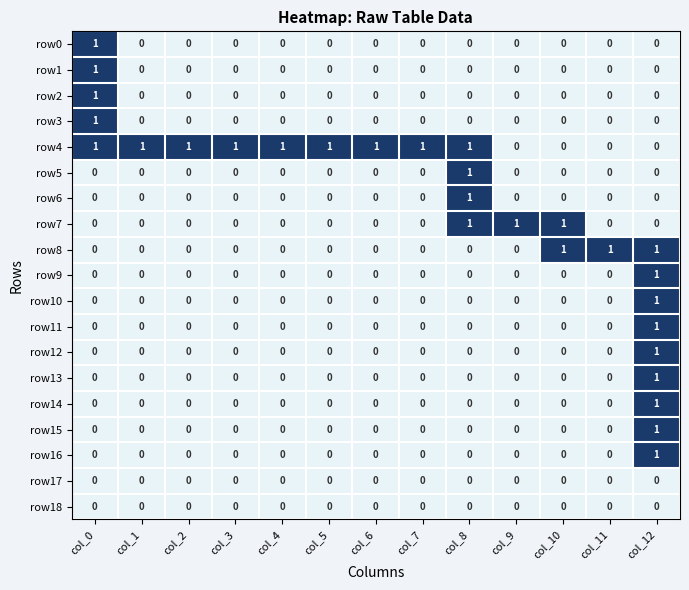

True or false: row12 has a value of 0 at col_3.

True